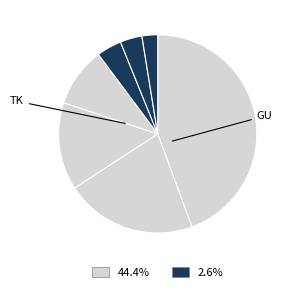

Count the number of slices in the pie.

7